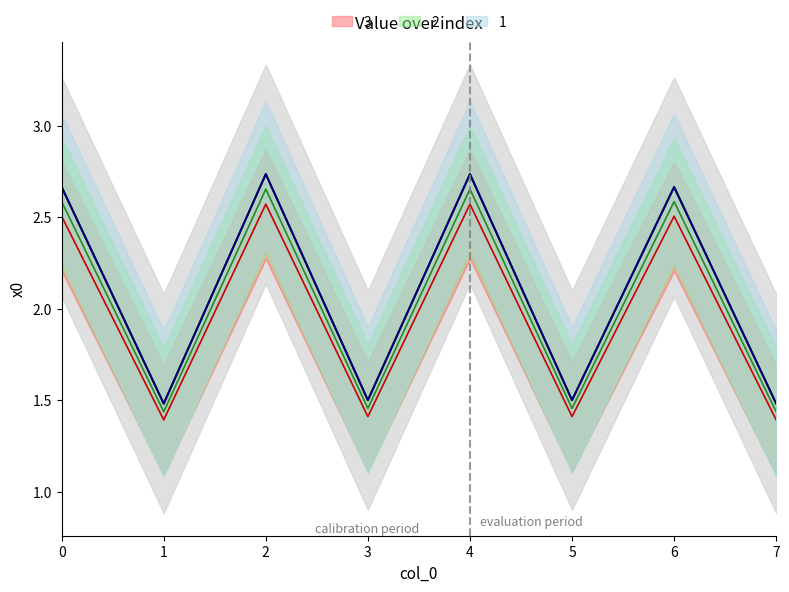

Reading left to right, transcribe all the data shown in this chart.

2.7	1.5	2.7	1.5	2.7	1.5	2.7	1.5